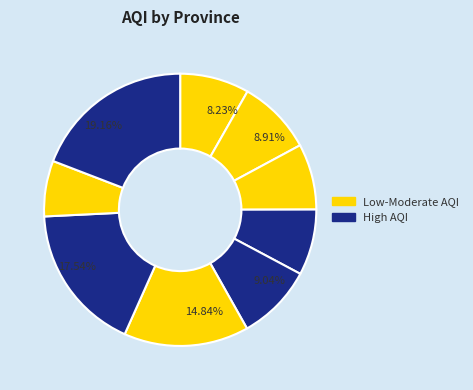

Rank the categories by value from highest to lowest.

Western, Southern, Sabaragamuwa, Northern Province, Eastern Province, Central, North Central, North Western, Uva